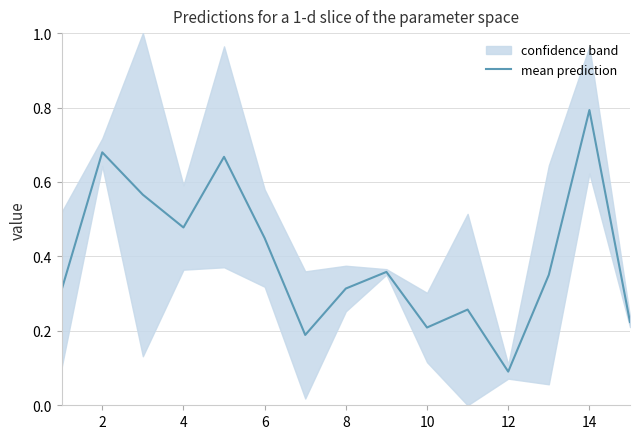

What is the sum of all values?

5.9